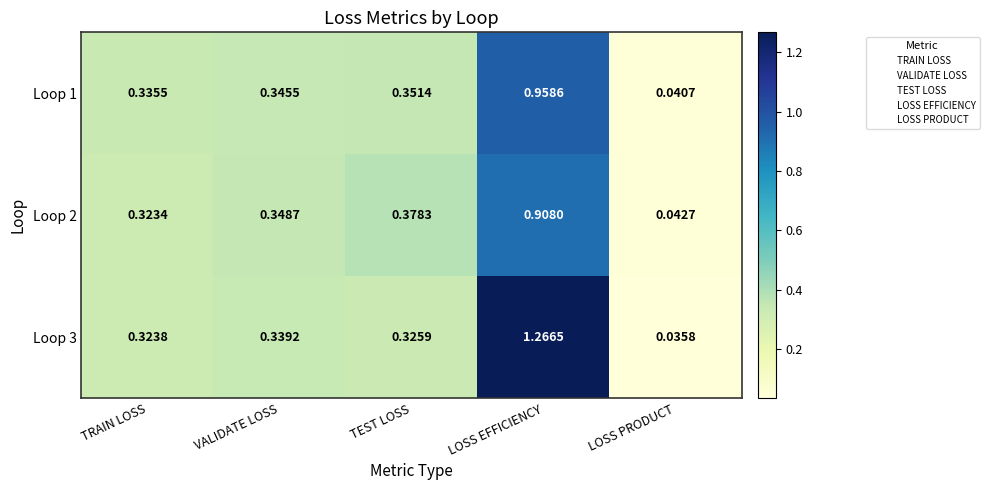

List the labels in order of Loop 1 value, largest first.

LOSS EFFICIENCY, TEST LOSS, VALIDATE LOSS, TRAIN LOSS, LOSS PRODUCT